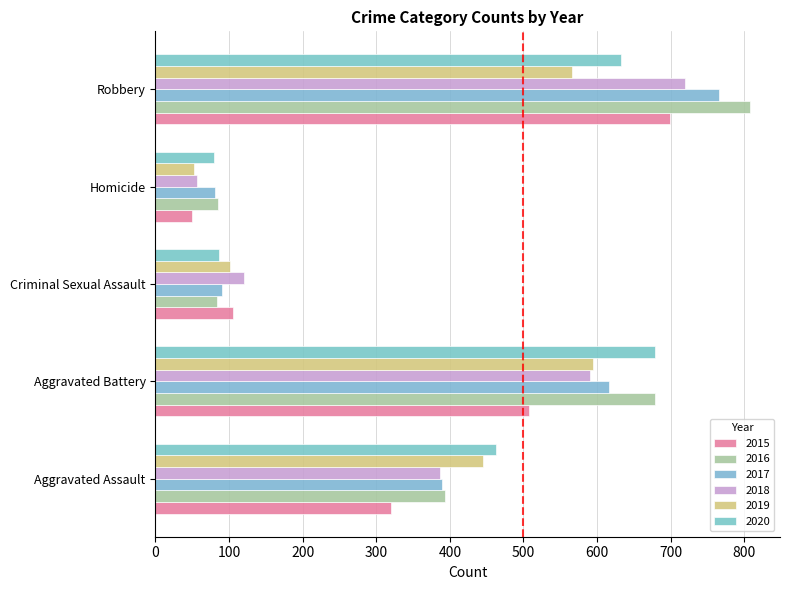

Read the 2020 value at Robbery, to the nearest 50.

650